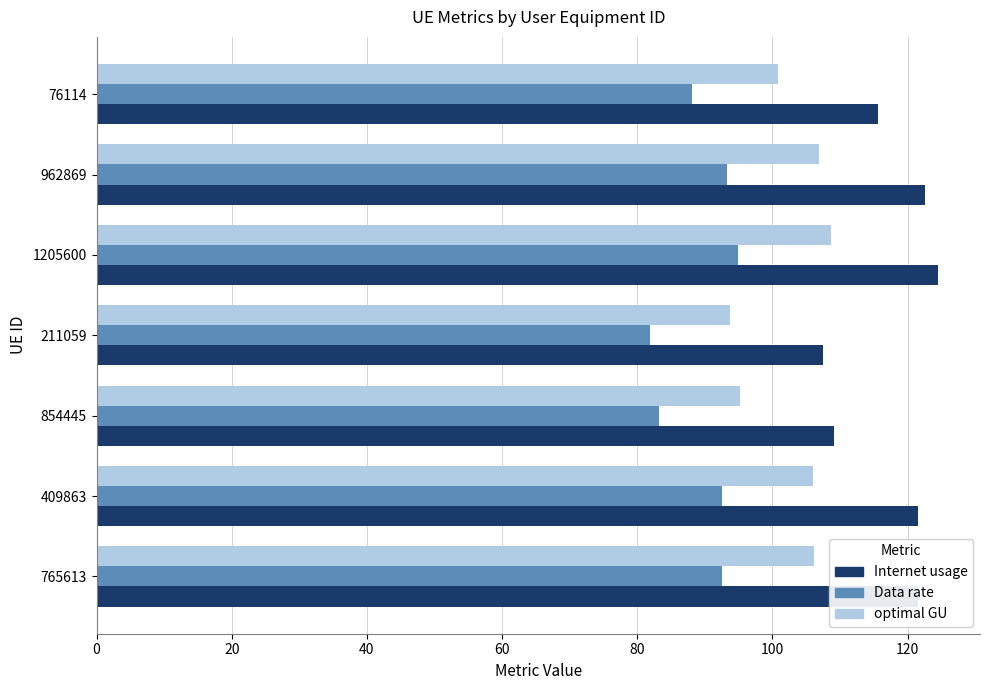

Read the optimal GU value at 76114.

100.9